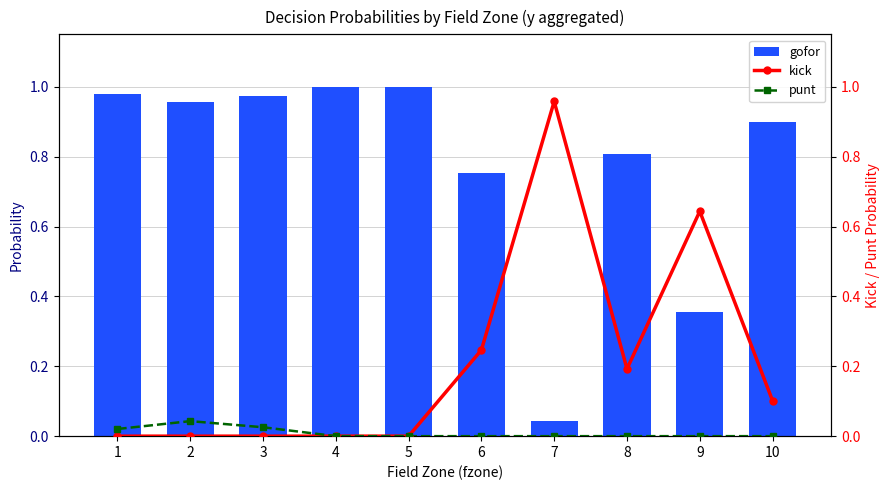

What is the highest value of the kick series?

1.0